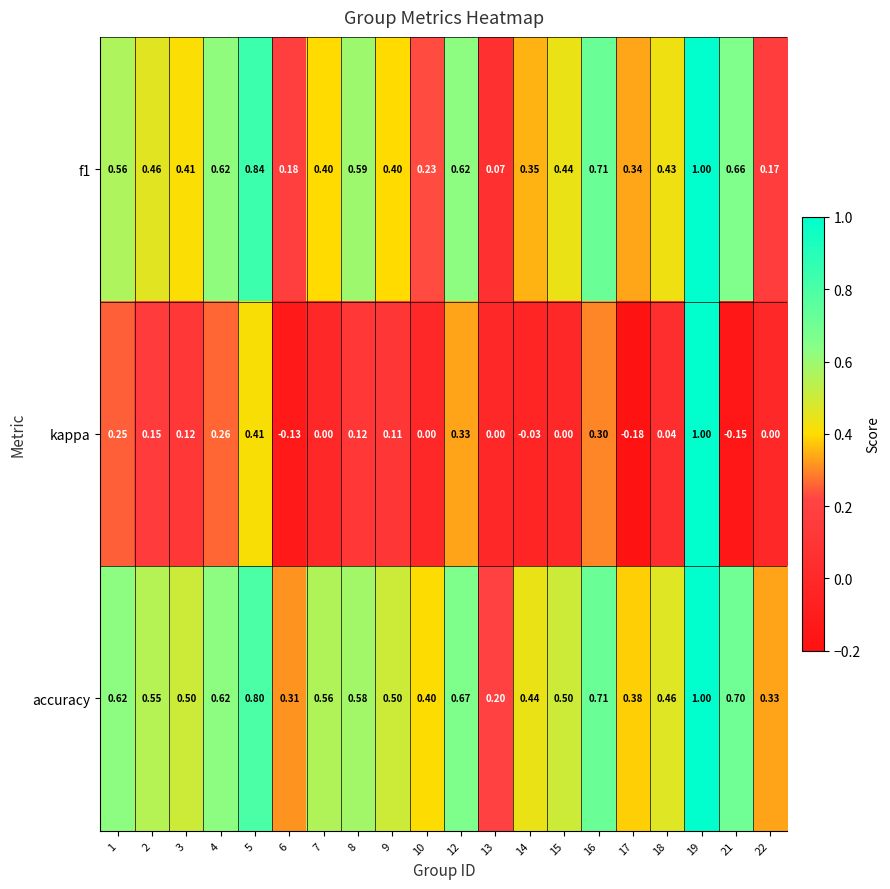

At 10, list the series in order from smallest to largest.

kappa, f1, accuracy